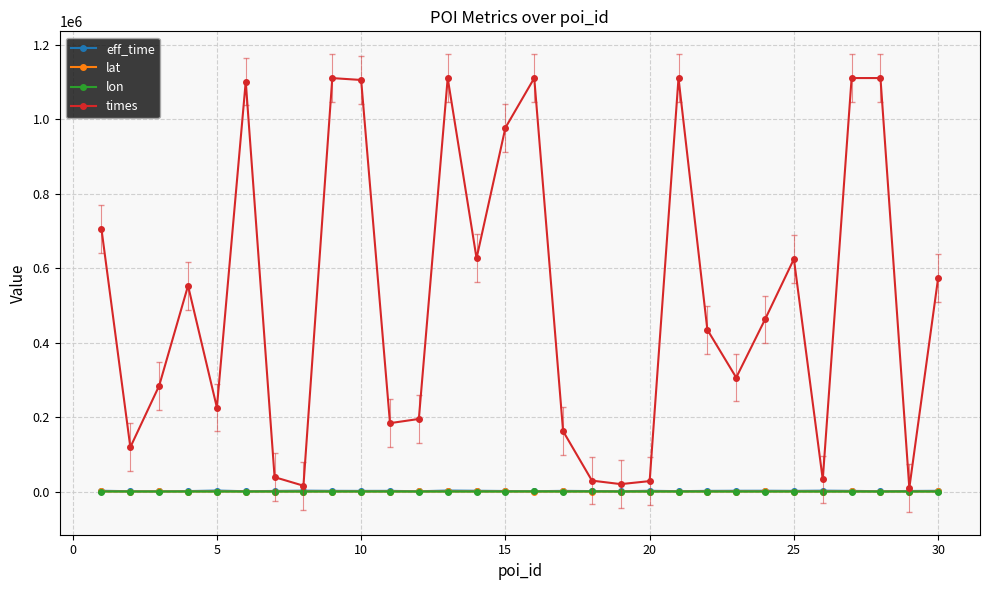

True or false: lat has more than 2 interior local peaks.

True